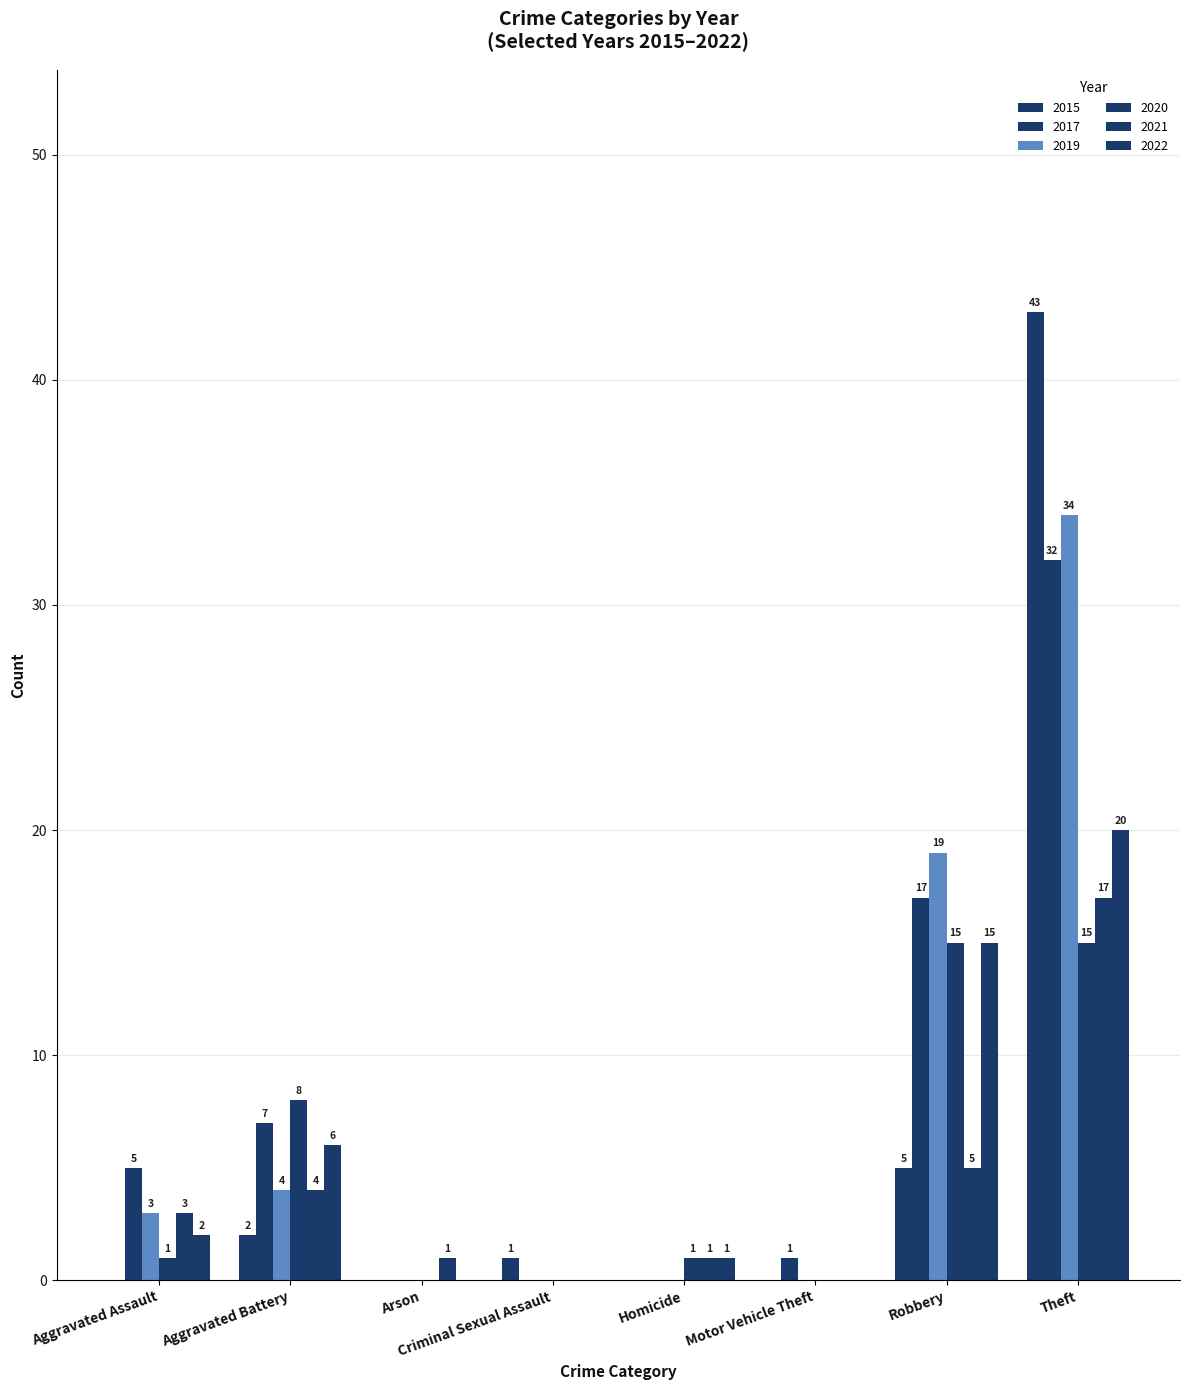

True or false: 2019 has a value of 0 at Homicide.

True